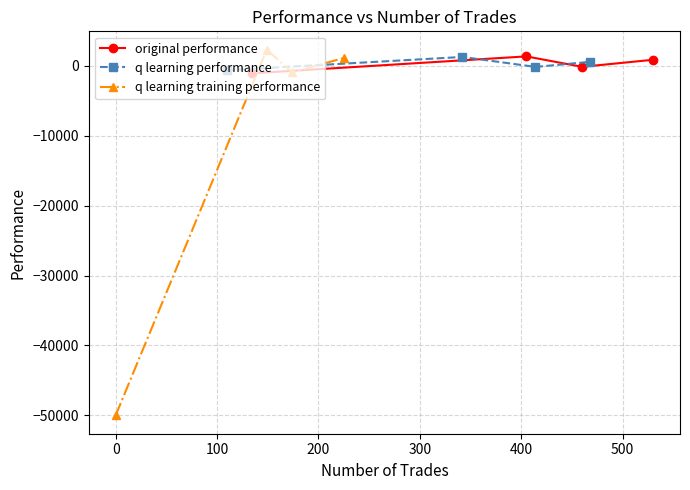

How many data points in q learning performance are less than 544?

2